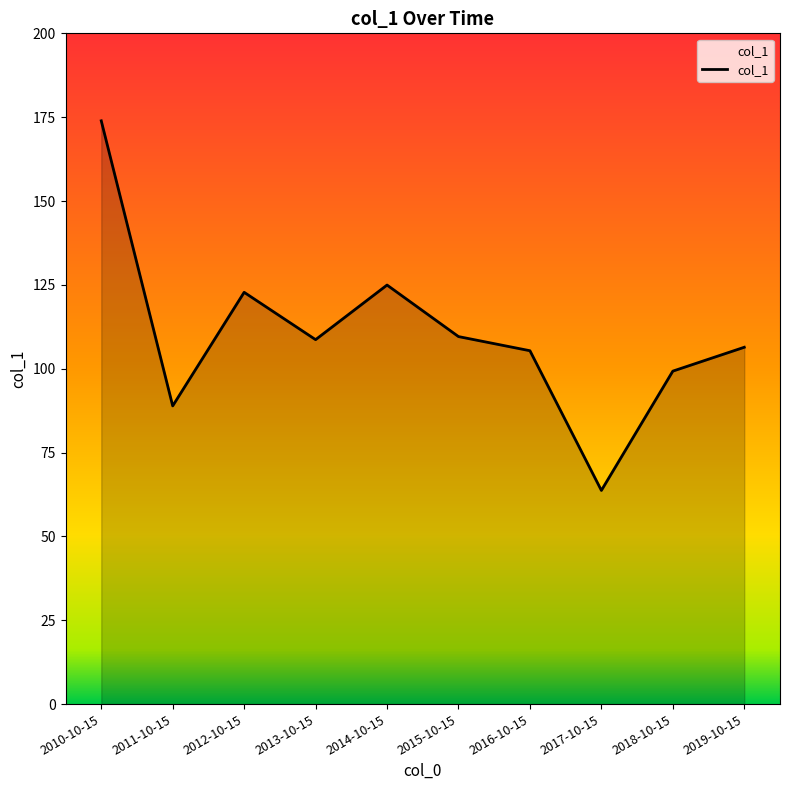

What is the sum of all values?

1103.6